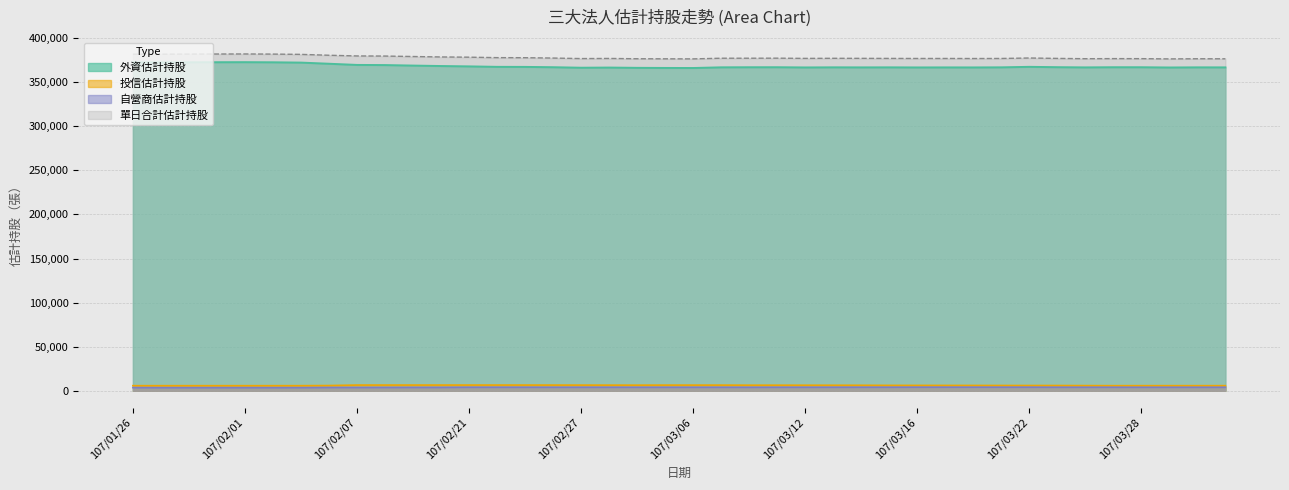

The 外資估計持股 series shows 621999 at 107/02/27. True or false?

False